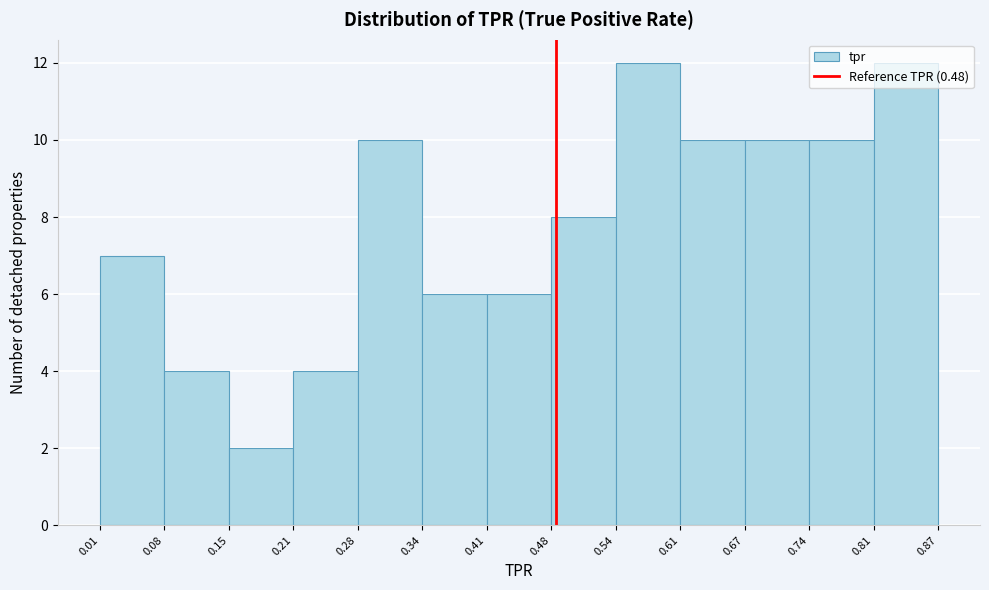

Reading left to right, list every bar in this chart as the range it spans on the x-axis followed by its height. The values are not printed on the chart, so give them approximately, as read against the axis.

0.01 to 0.08: 7
0.08 to 0.15: 4
0.15 to 0.21: 2
0.21 to 0.28: 4
0.28 to 0.34: 10
0.34 to 0.41: 6
0.41 to 0.48: 6
0.48 to 0.54: 8
0.54 to 0.61: 12
0.61 to 0.67: 10
0.67 to 0.74: 10
0.74 to 0.81: 10
0.81 to 0.87: 12